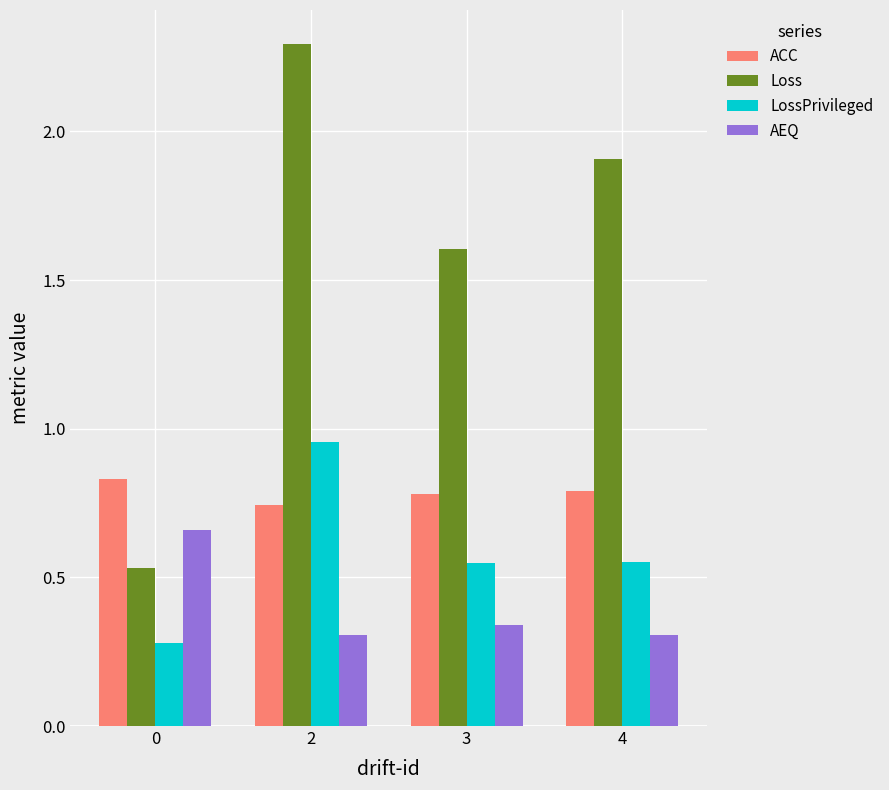

At 2, list the series in order from smallest to largest.

AEQ, ACC, LossPrivileged, Loss